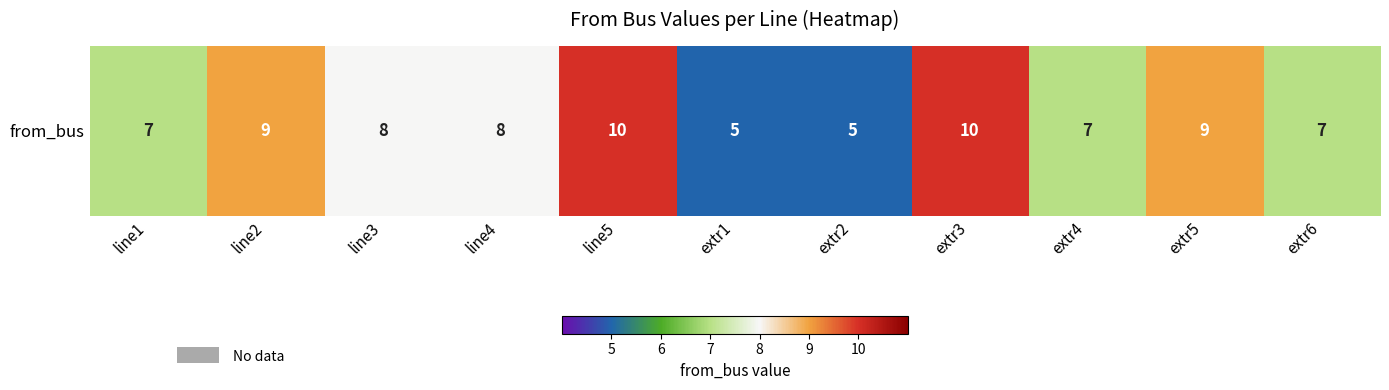

The chart shows a value of 9 at extr2. True or false?

False